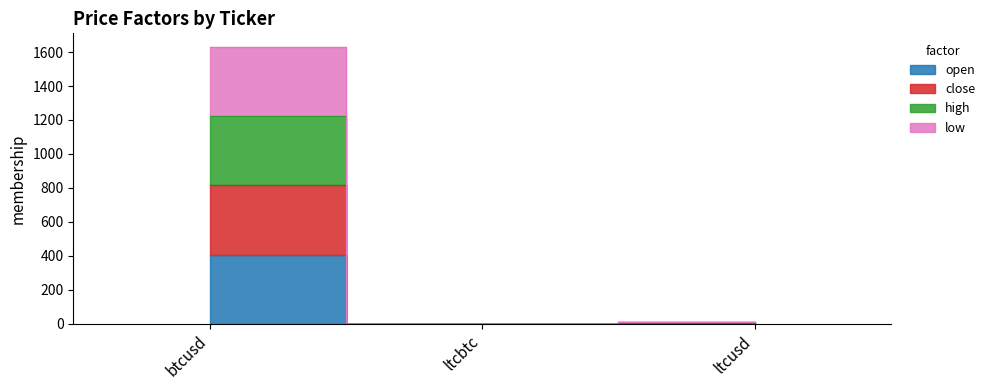

Is the value of low at btcusd greater than the value of open at btcusd?

Yes